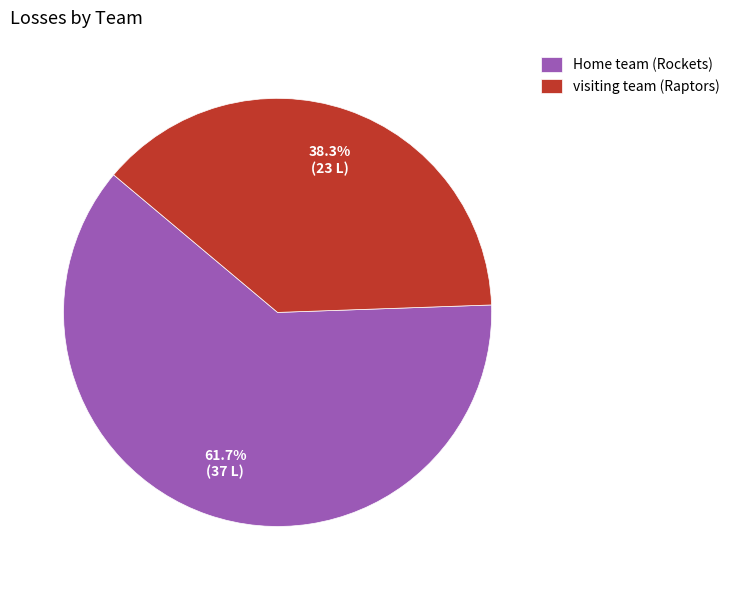

How many segments does this pie chart have?

2